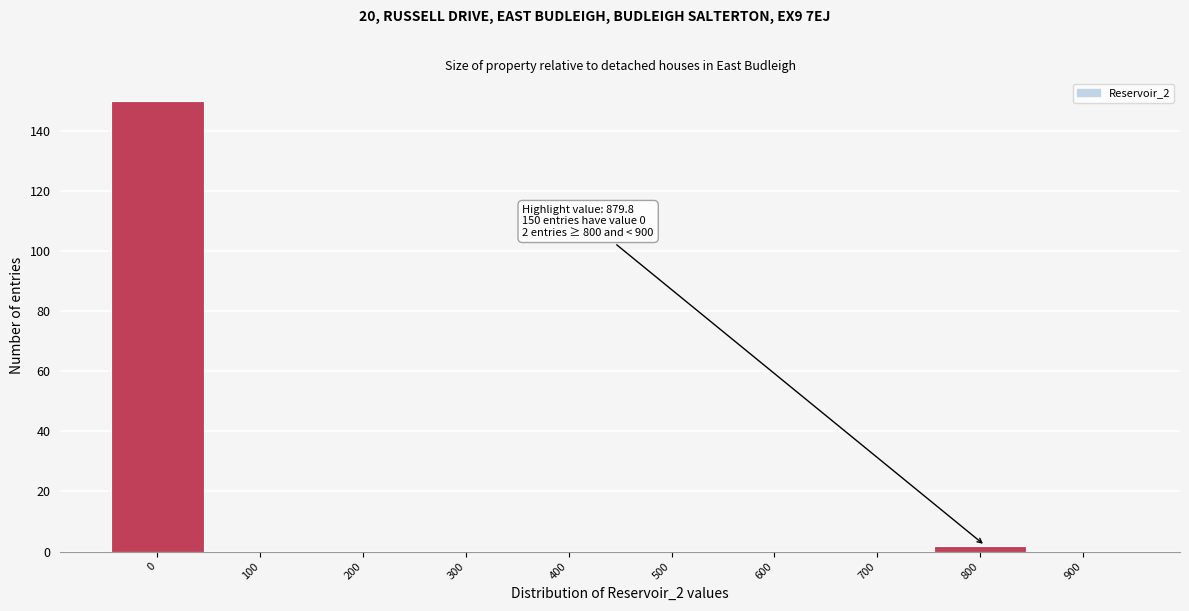

Reading left to right, extract all data points from this chart.

0=150	100=0	200=0	300=0	400=0	500=0	600=0	700=0	800=2	900=0